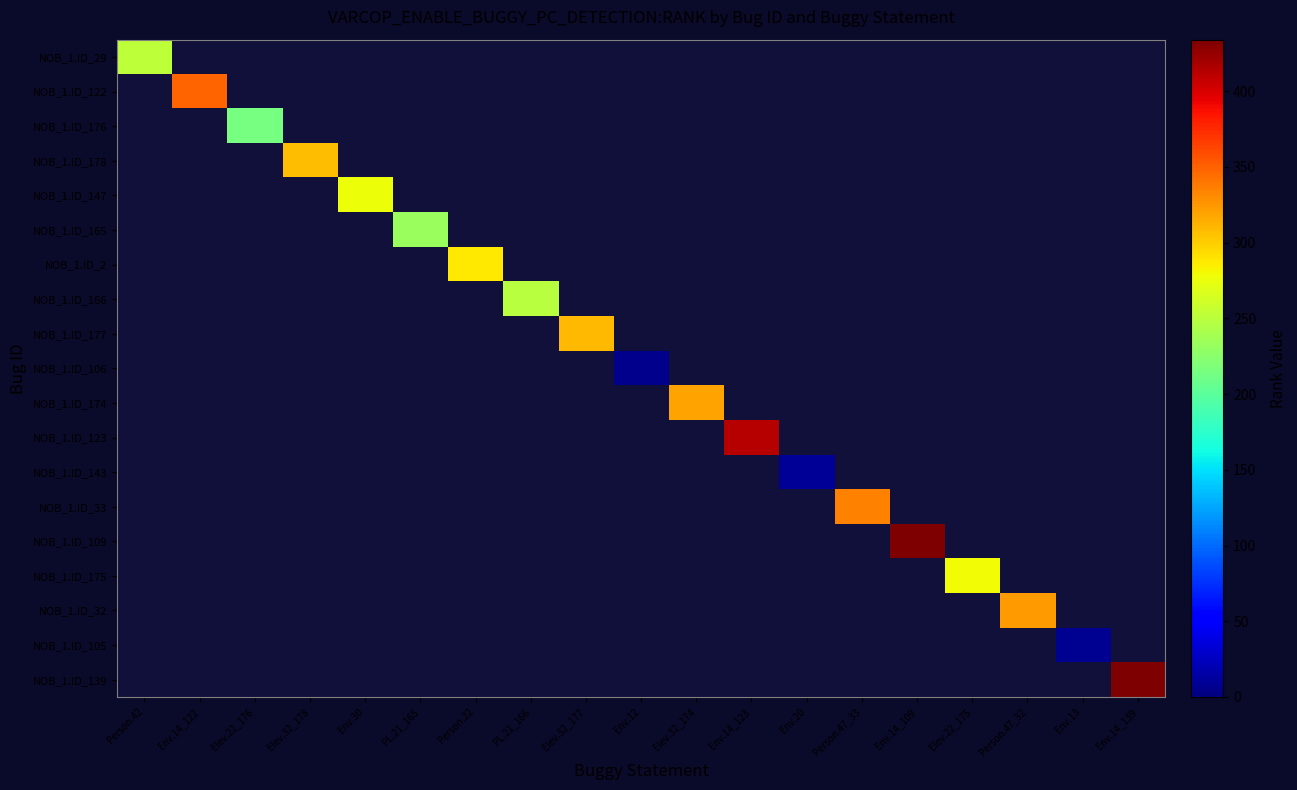

At Env.14_123, list the series in order from smallest to largest.

NOB_1.ID_29, NOB_1.ID_122, NOB_1.ID_176, NOB_1.ID_178, NOB_1.ID_147, NOB_1.ID_165, NOB_1.ID_2, NOB_1.ID_166, NOB_1.ID_177, NOB_1.ID_106, NOB_1.ID_174, NOB_1.ID_123, NOB_1.ID_143, NOB_1.ID_33, NOB_1.ID_109, NOB_1.ID_175, NOB_1.ID_32, NOB_1.ID_105, NOB_1.ID_139